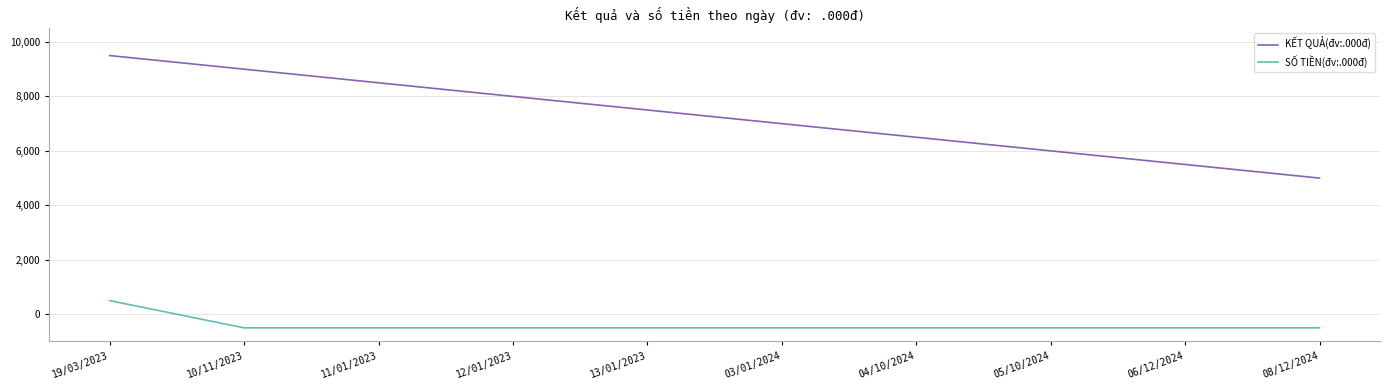

Does the chart display data point markers on the line(s)?

No